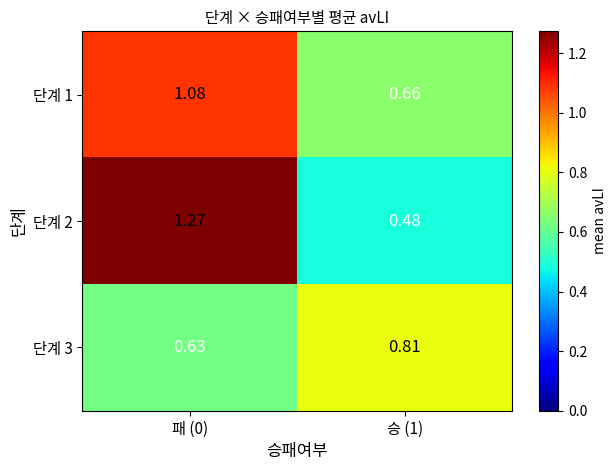

Is the value of 단계 3 at 승 (1) greater than the value of 단계 2 at 패 (0)?

No